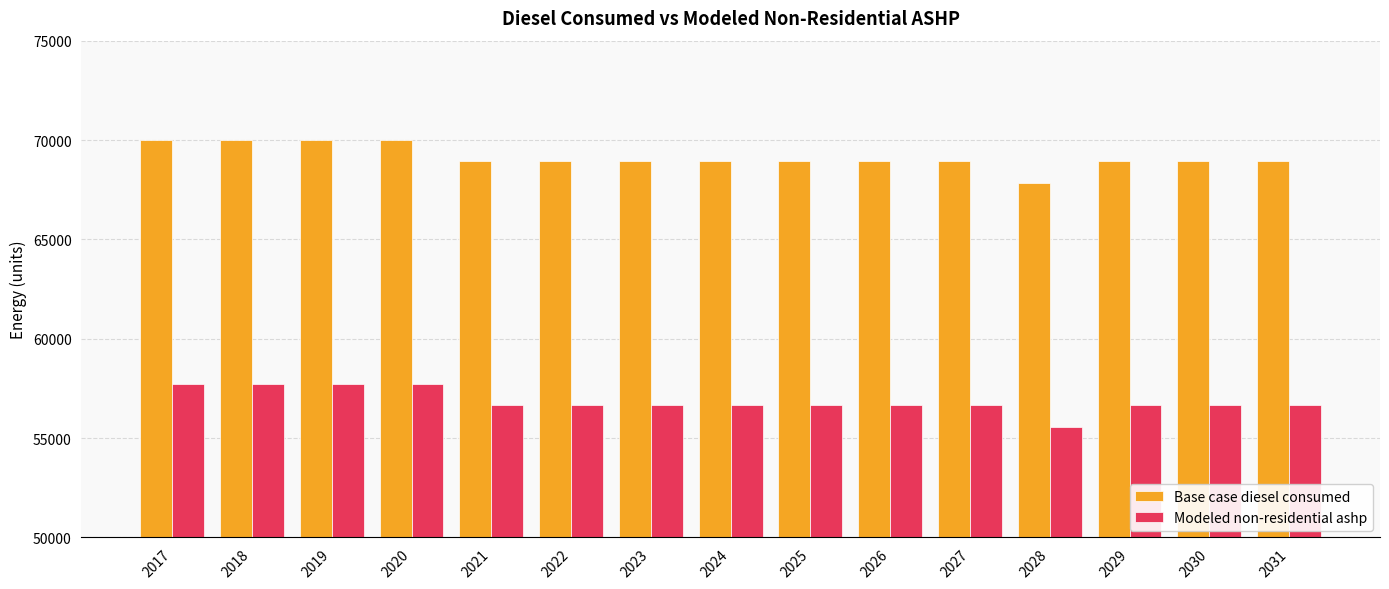

Read the Base case diesel consumed value at 2031.

68922.0